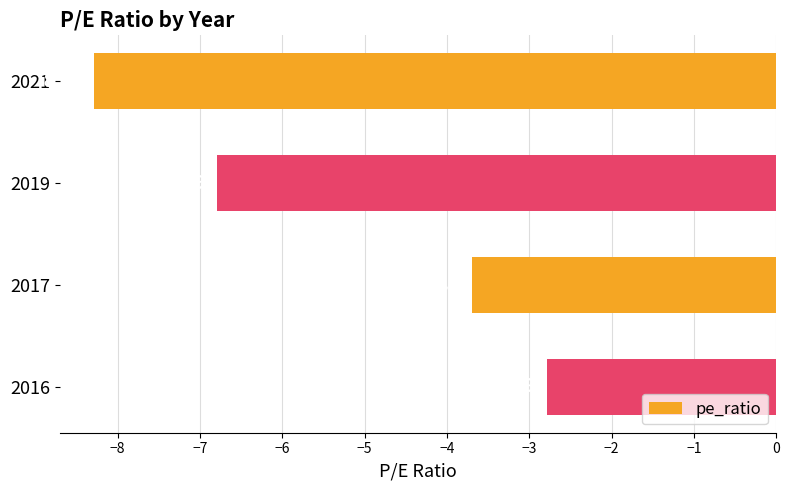

What is the average value?

-5.4